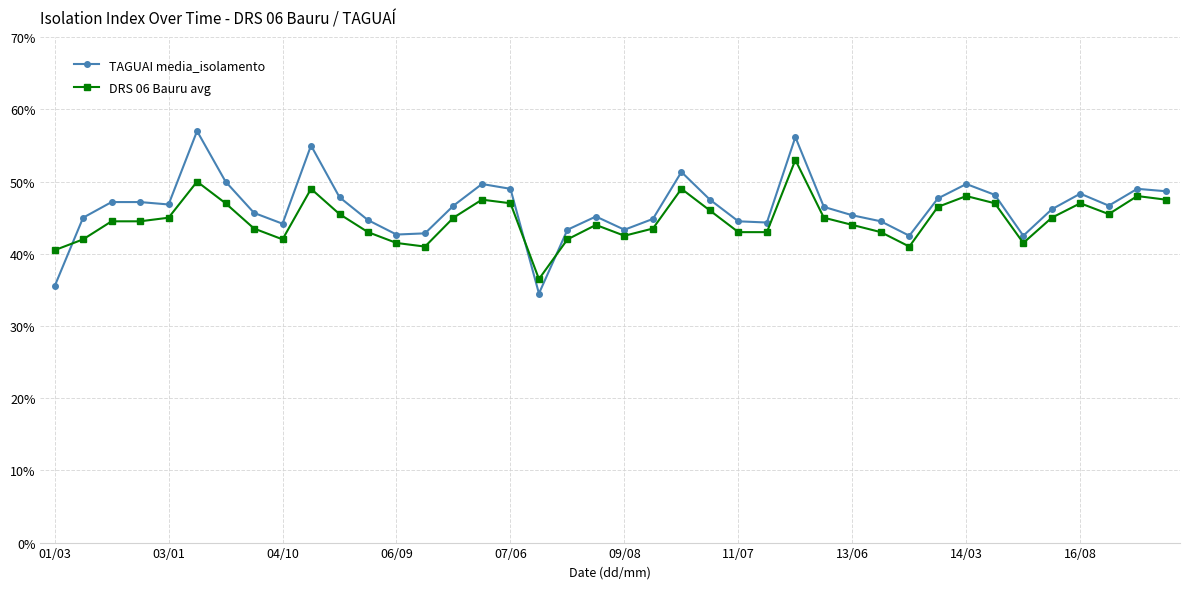

What is the greatest value displayed?

57.0